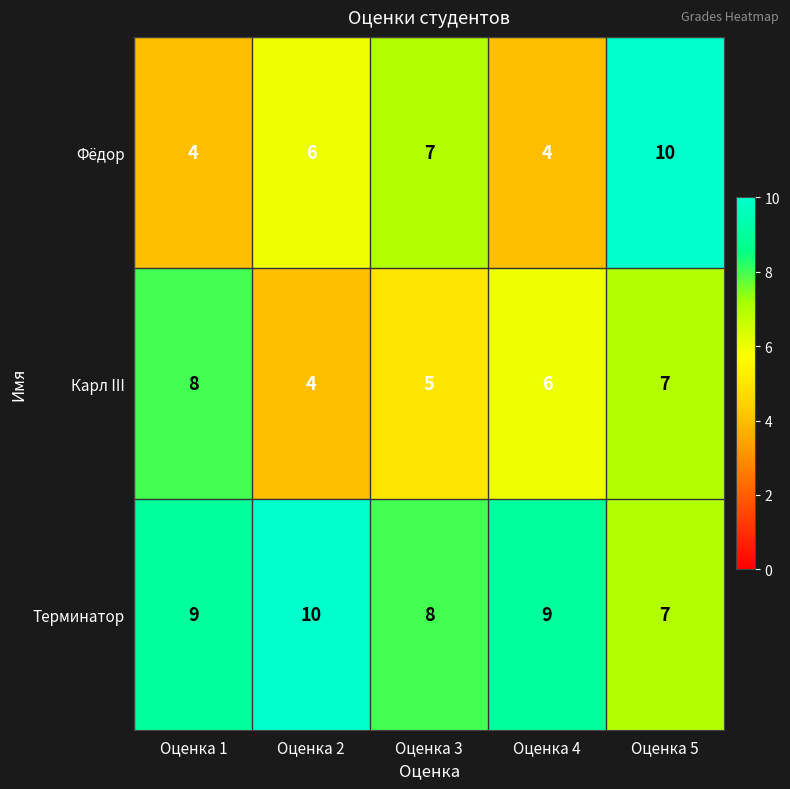

What is the highest value of the Фёдор series?

10